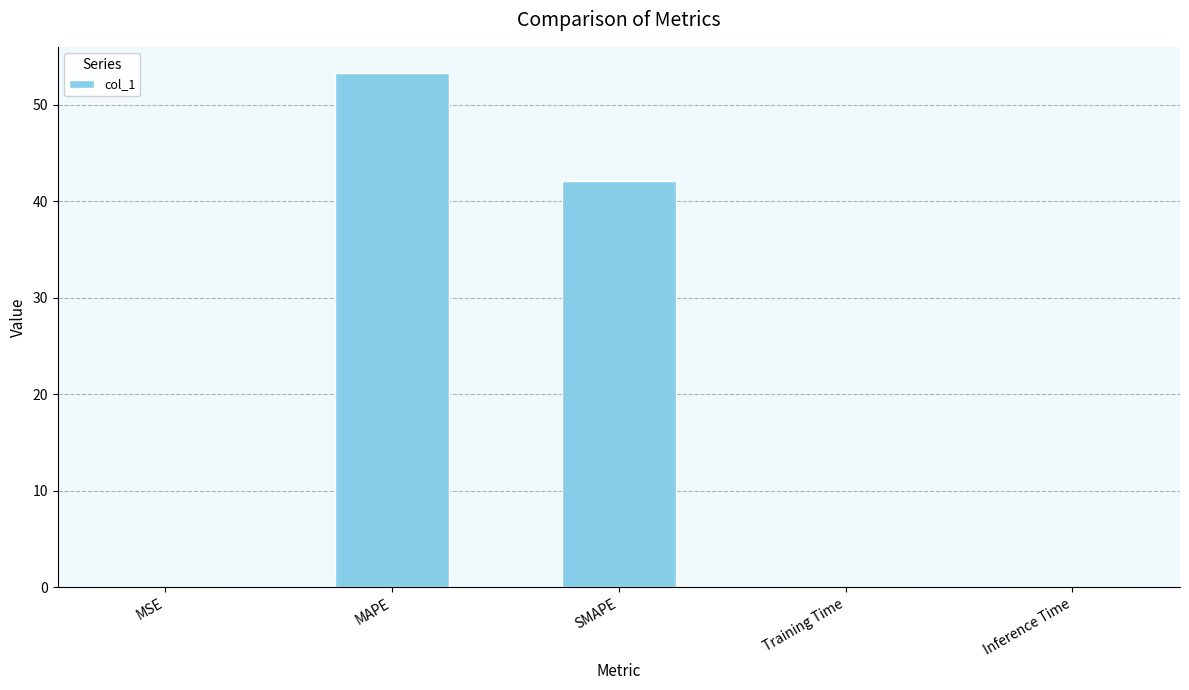

At which label is the value closest to 26?

SMAPE